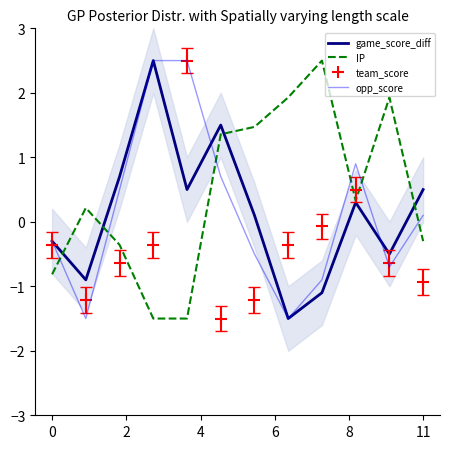

Reading left to right, extract all data points from this chart.

game_score_diff: -0.3	-0.9	0.7	2.5	0.5	1.5	0.1	-1.5	-1.1	0.3	-0.5	0.5
IP: -0.8	0.2	-0.4	-1.5	-1.5	1.4	1.5	1.9	2.5	0.3	1.9	-0.3
team_score: -0.4	-1.2	-0.6	-0.4	2.5	-1.5	-1.2	-0.4	-0.1	0.5	-0.6	-0.9
opp_score: -0.3	-1.5	0.5	2.5	2.5	0.7	-0.5	-1.5	-0.9	0.9	-0.7	0.1